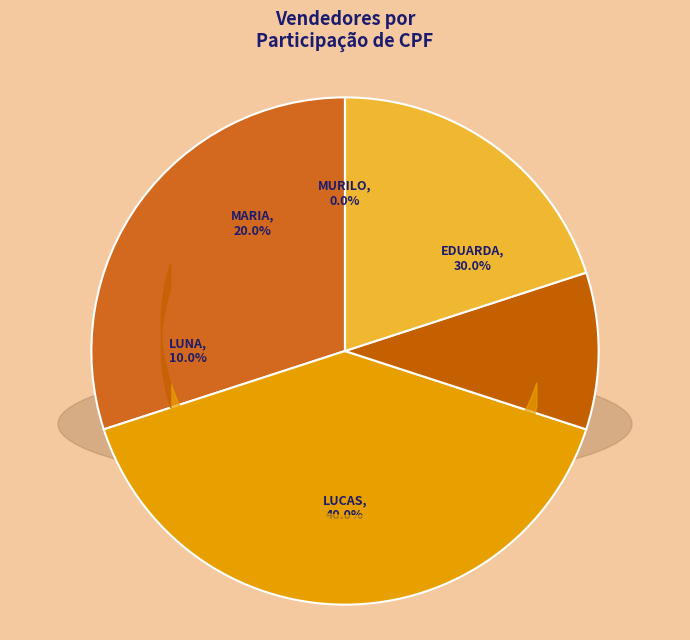

Which slice is the largest?

LUCAS